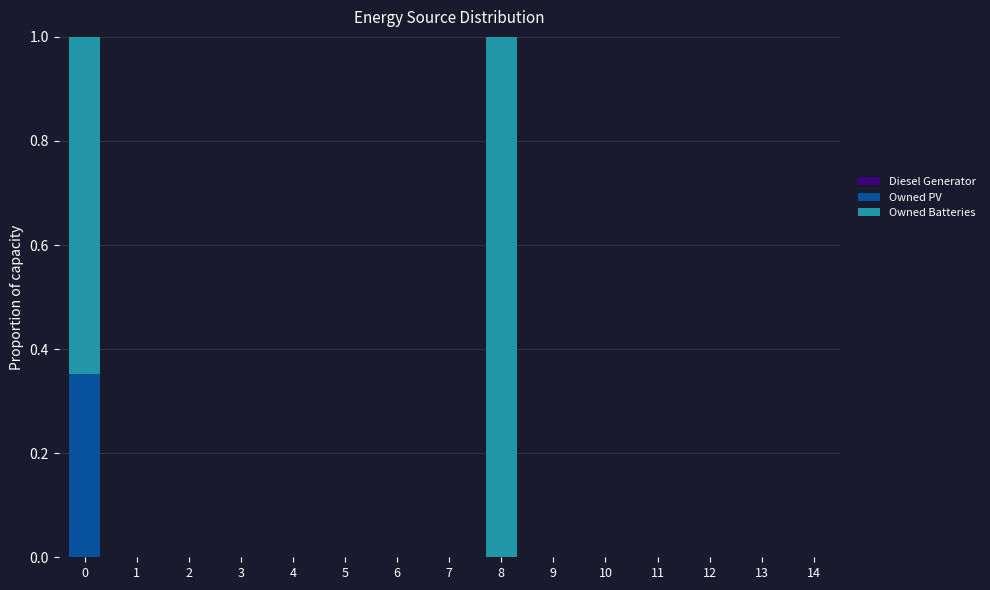

Is it true that Owned PV equals 0.2 at 5?

False